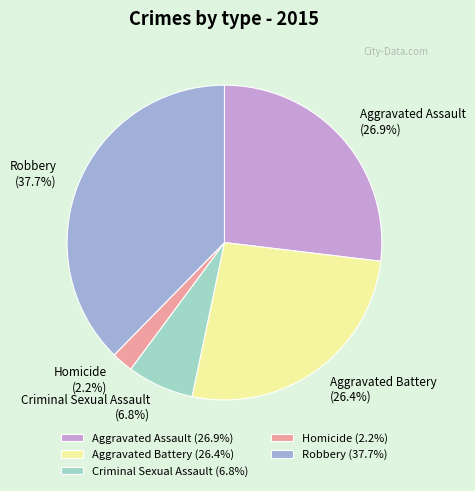

What is the largest slice in the pie chart?

Robbery